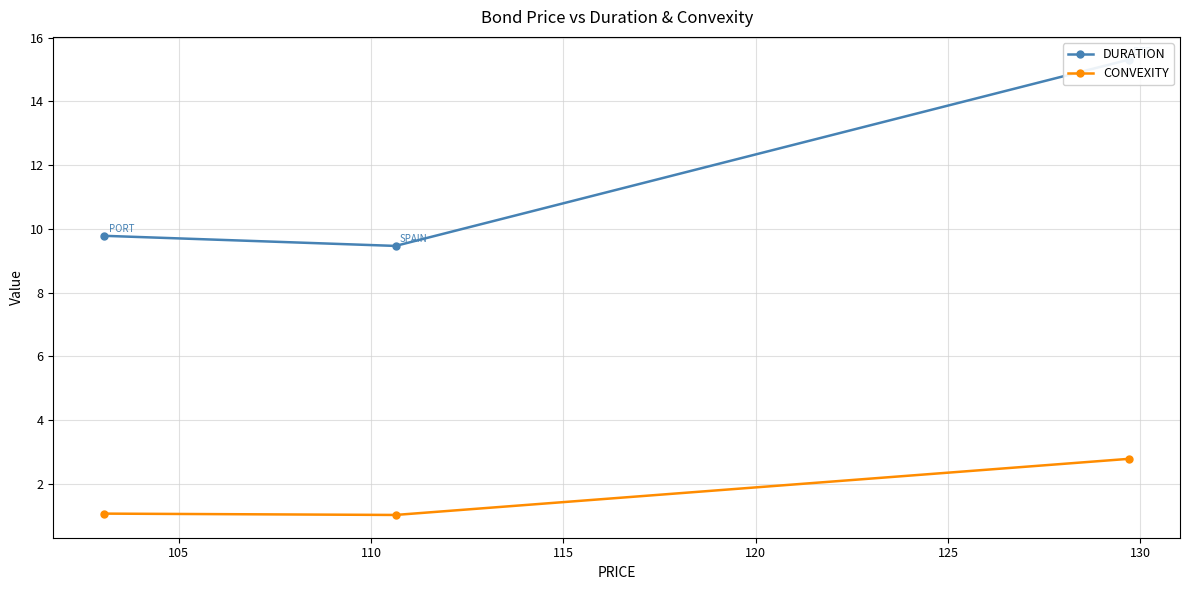

Which series has the largest total across all categories?

DURATION